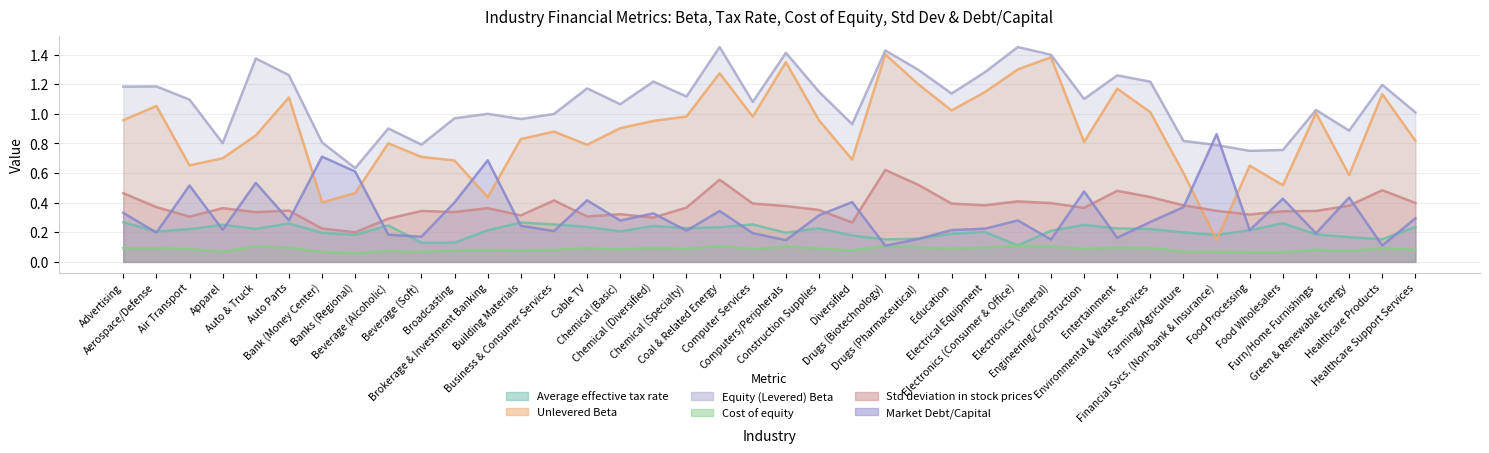

What is the label of the 35th point from the right?

Auto Parts